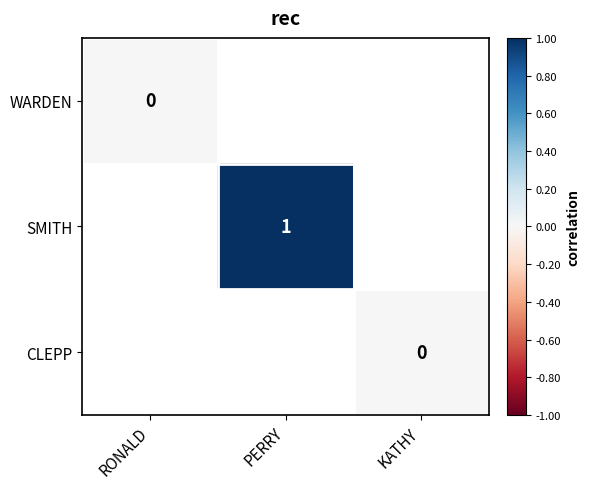

Which category has the lowest value across all series?

RONALD